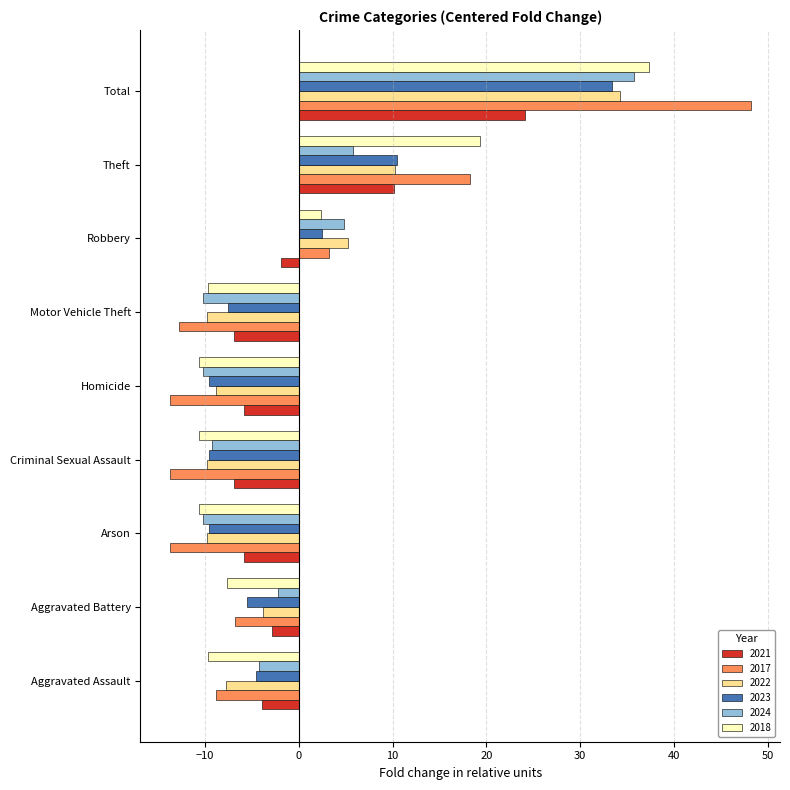

Between Arson and Total, which series saw the biggest shift?

2017